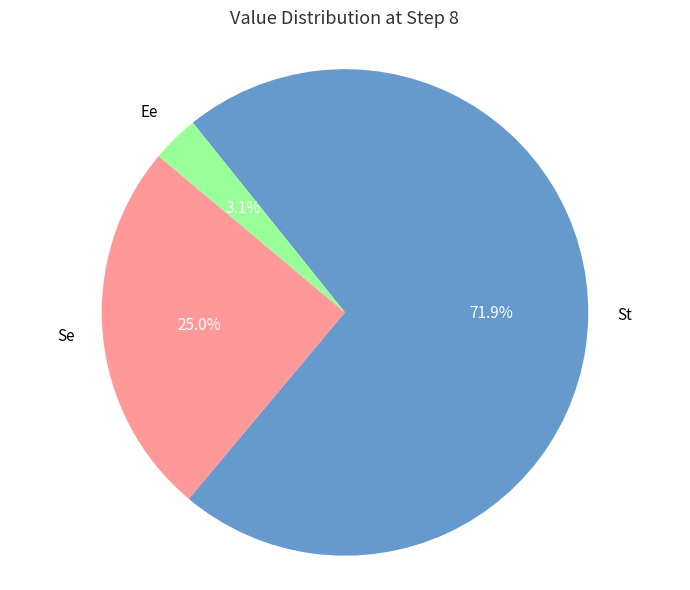

To the nearest percent, what is the average slice percentage?

33%